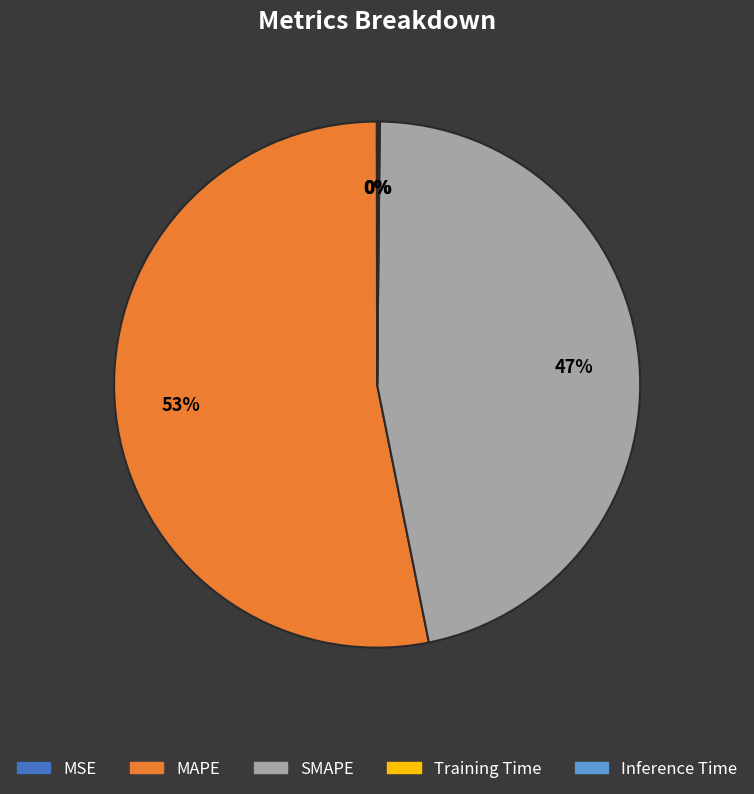

To the nearest percent, what is the average slice percentage?

20%